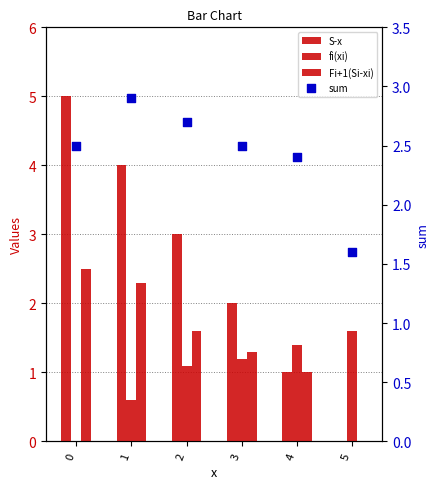

What is the total value across all series at 4?

5.8